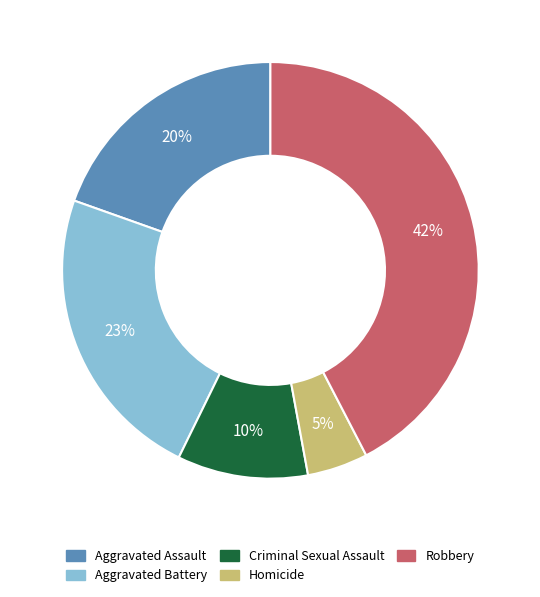

Is Robbery the majority of the pie?

No